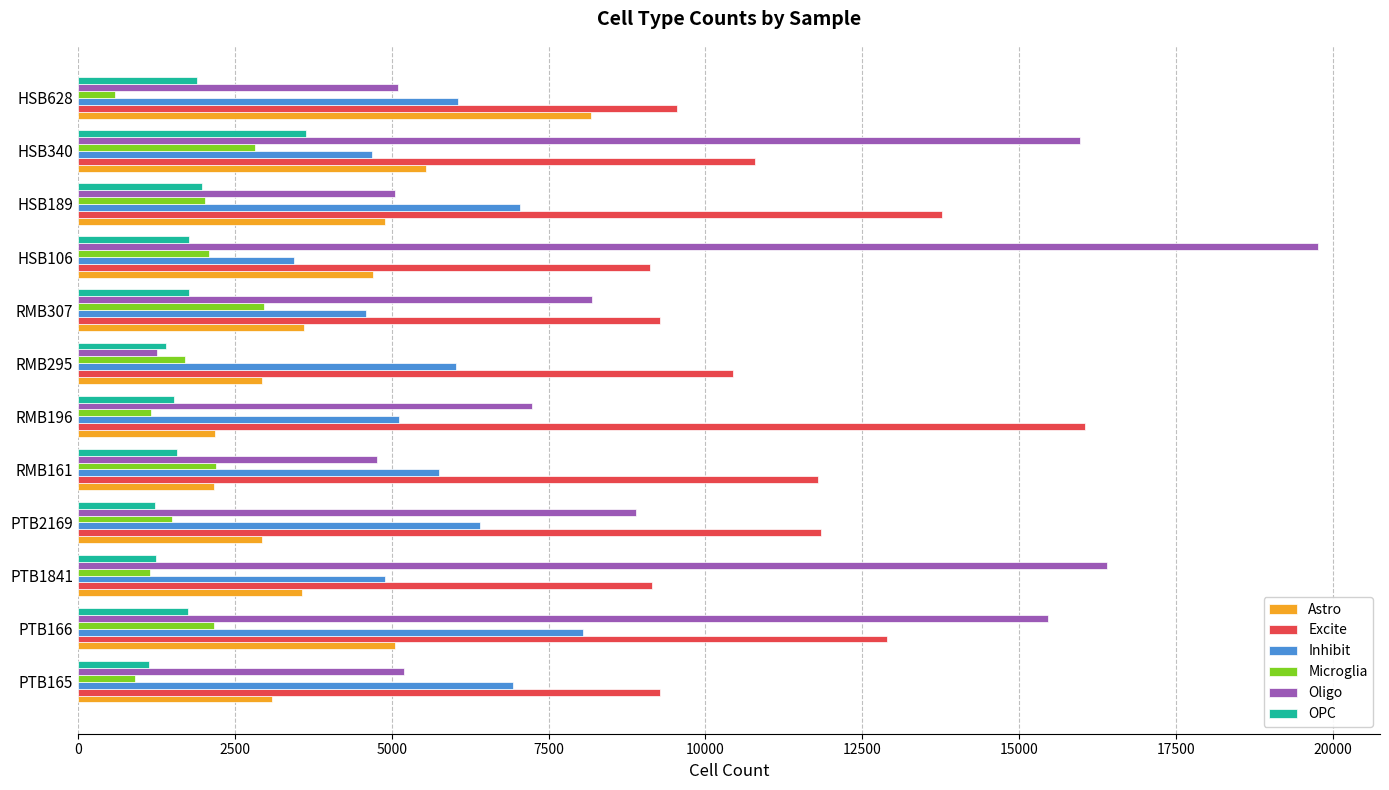

What is the difference between the maximum and second lowest values in the Inhibit series?

3457